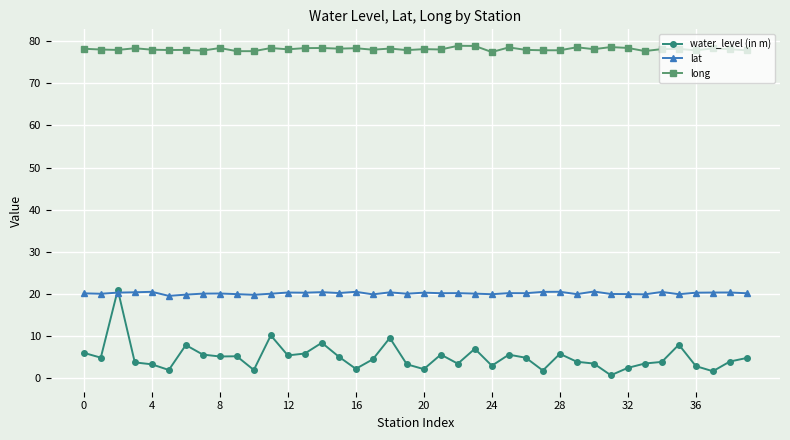

Which series has the widest spread of values?

water_level (in m)